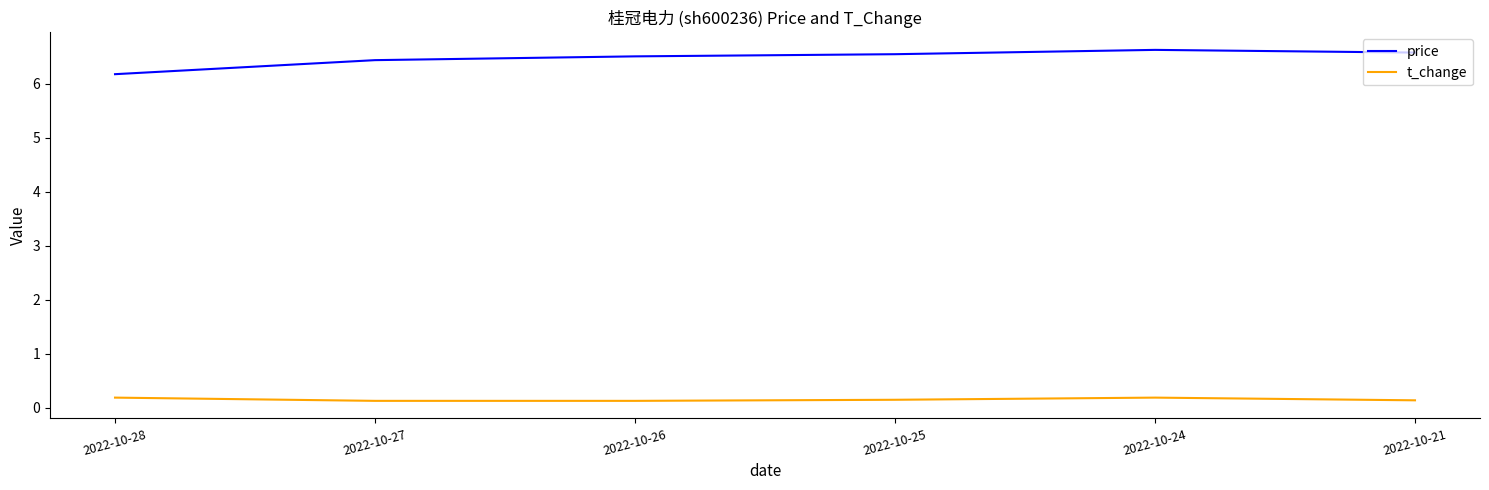

At 2022-10-25, list the series in order from smallest to largest.

t_change, price